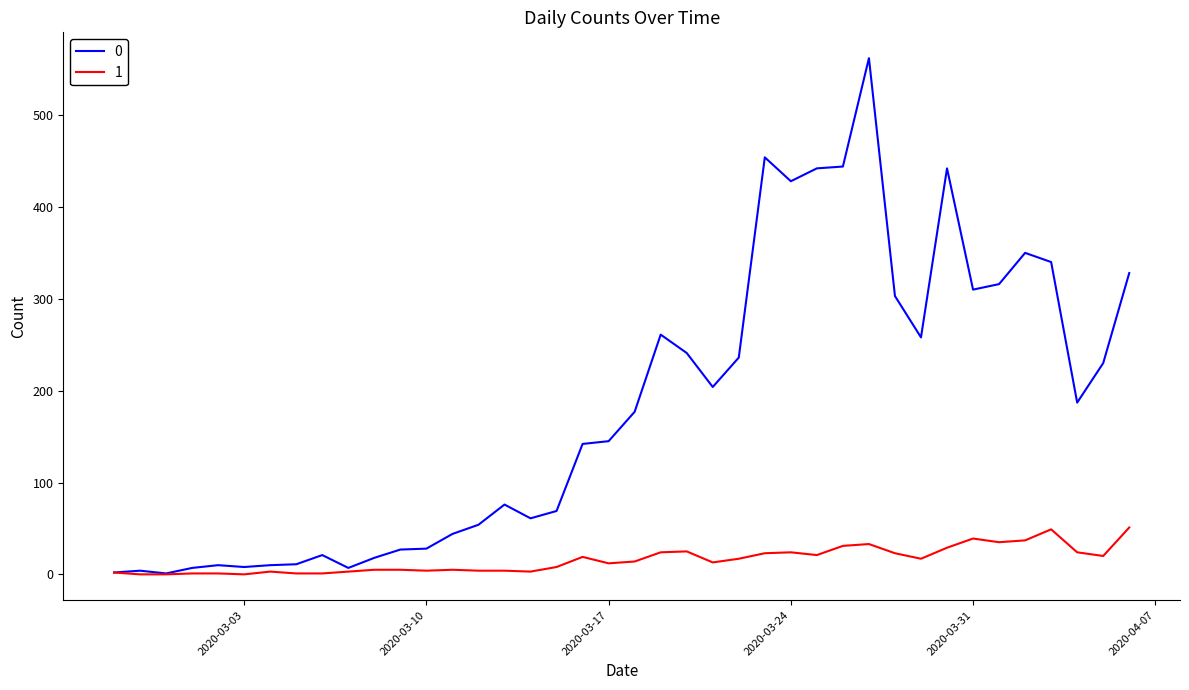

List the series in order of their peak value, lowest first.

1, 0